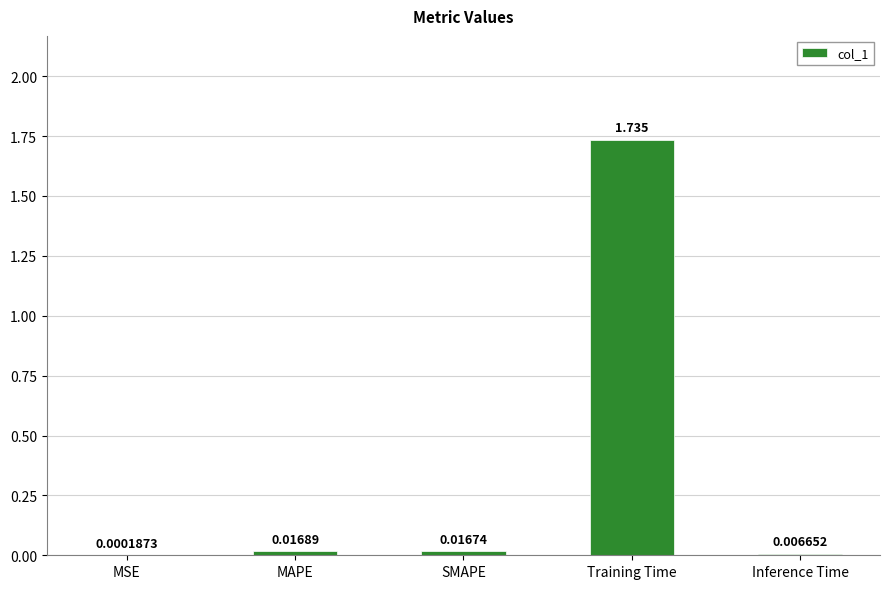

Does the chart contain stacked bars?

No